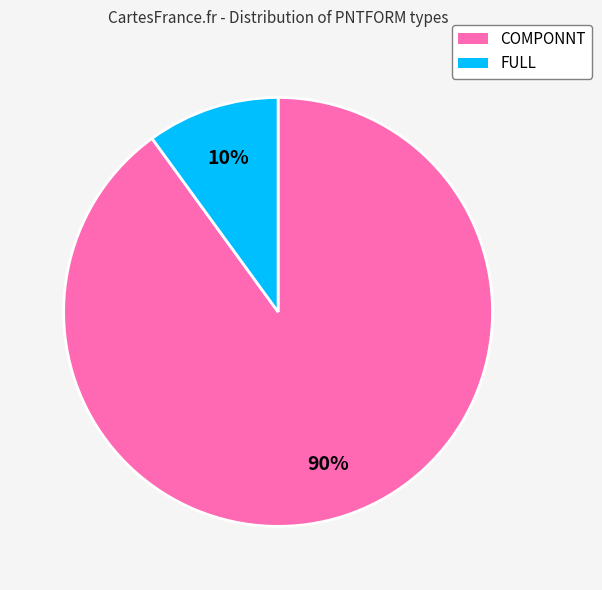

The FULL slice represents 10% of the pie. True or false?

True